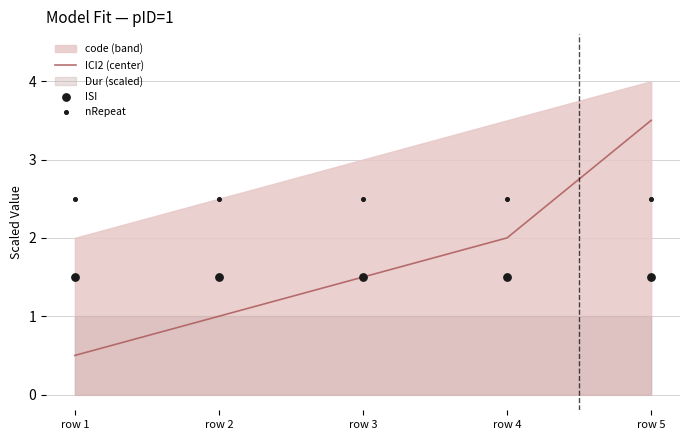

The value of ICI2 (center) at row 2 is 1.0. True or false?

True